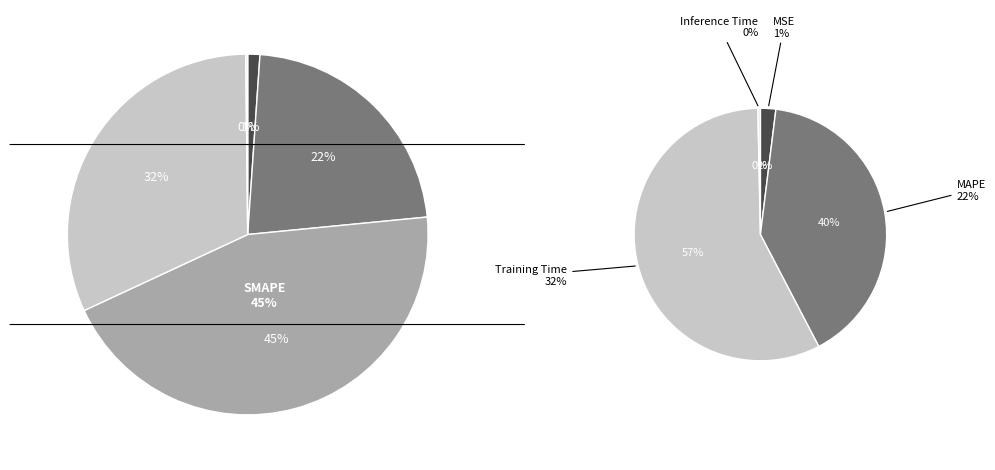

The Training Time slice represents 32% of the pie. True or false?

True